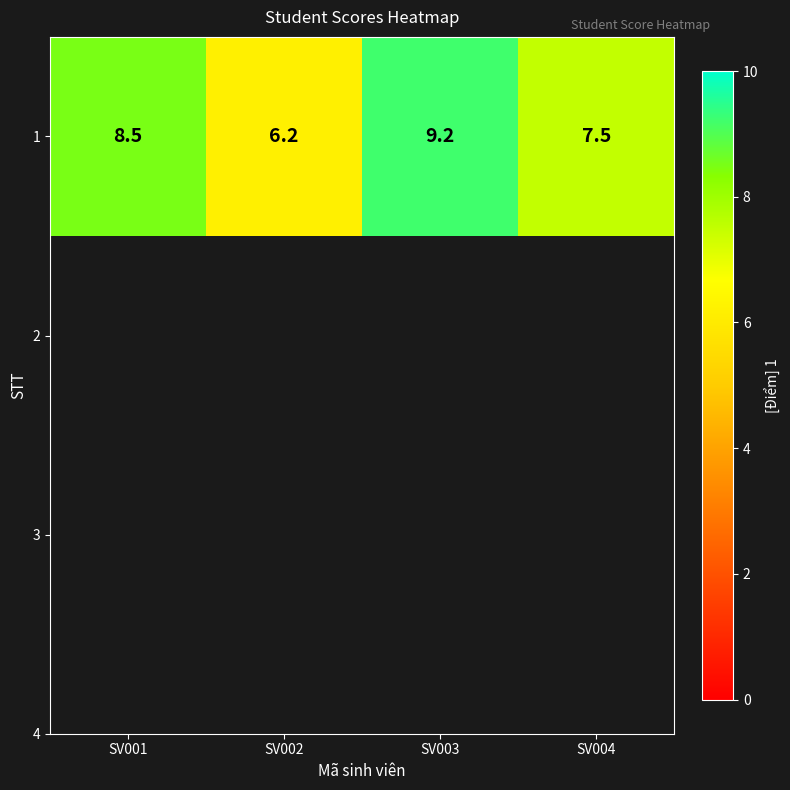

Reading left to right, what are all the values shown in this chart?

8.5	6.2	9.2	7.5